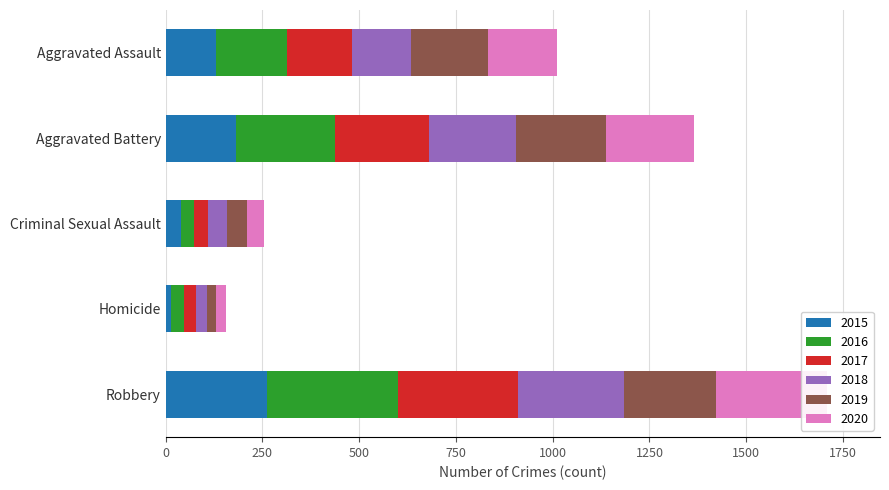

Between Criminal Sexual Assault and Robbery, which series saw the biggest shift?

2016